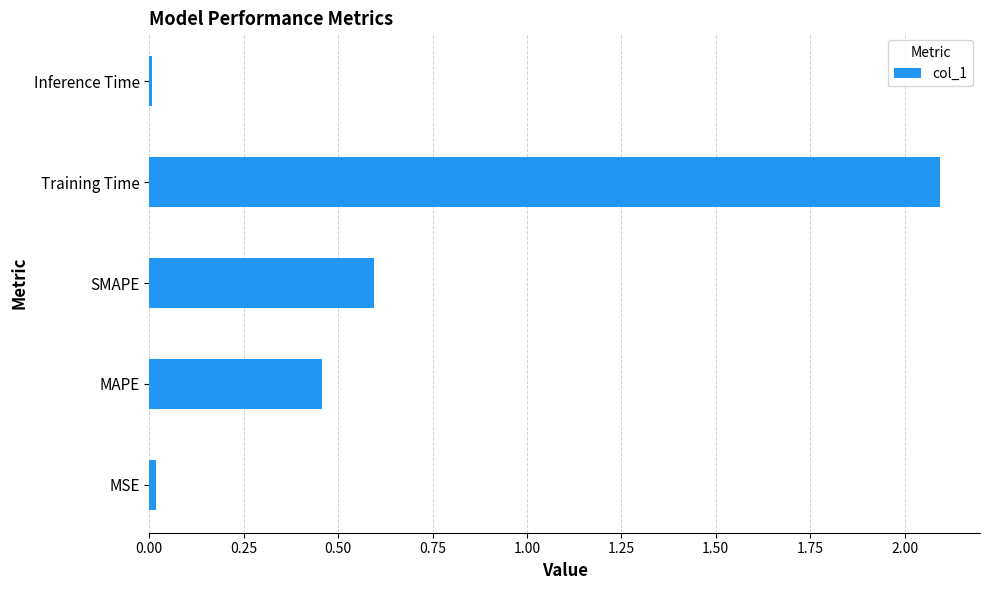

What is the sum of all values?

3.2